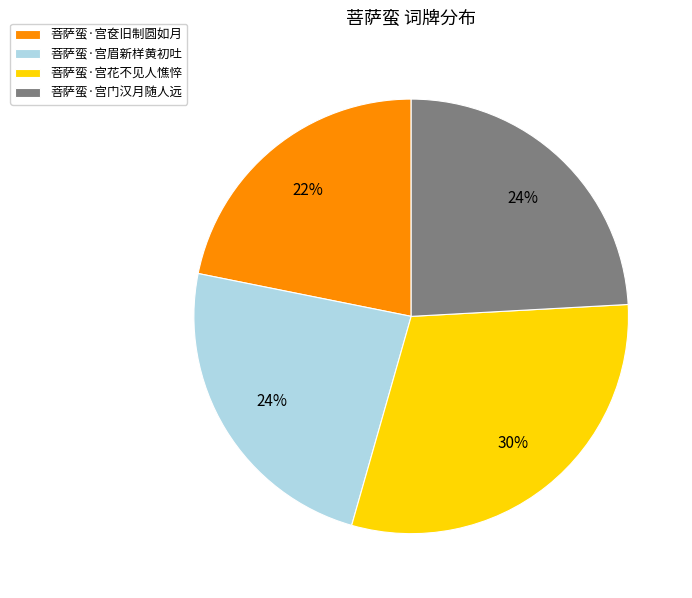

The 菩萨蛮·宫眉新样黄初吐 slice represents 16% of the pie. True or false?

False